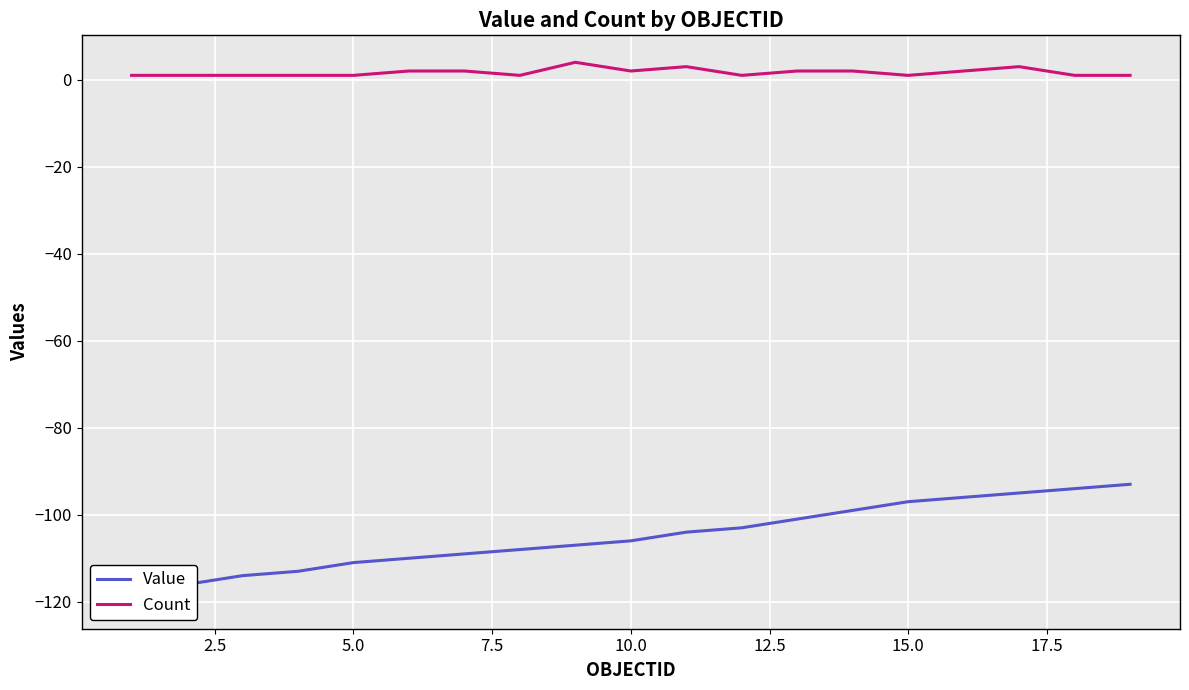

How many distinct data groups are displayed?

2